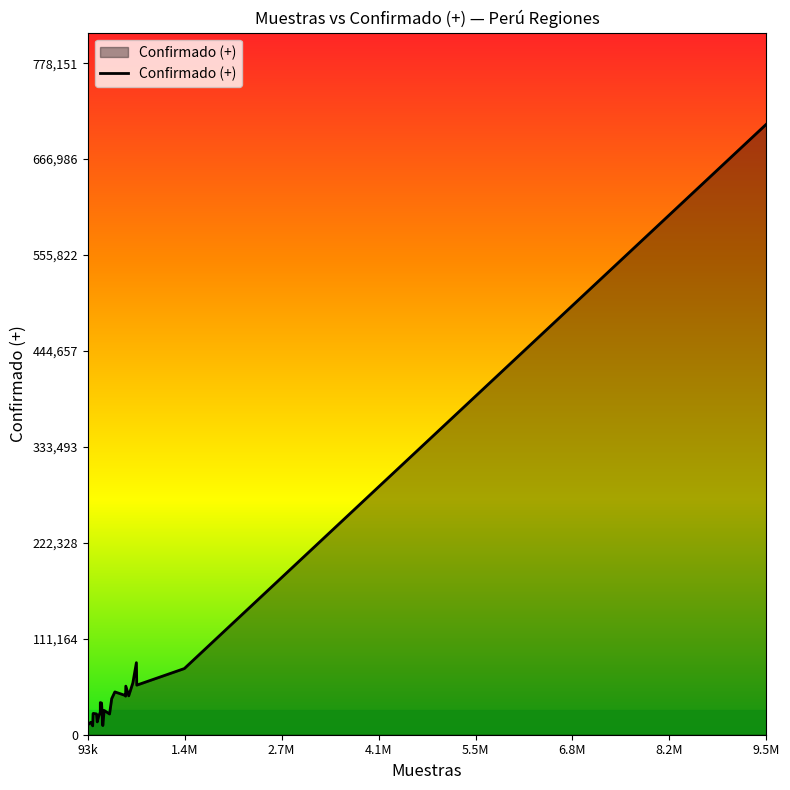

How many distinct data groups are displayed?

1